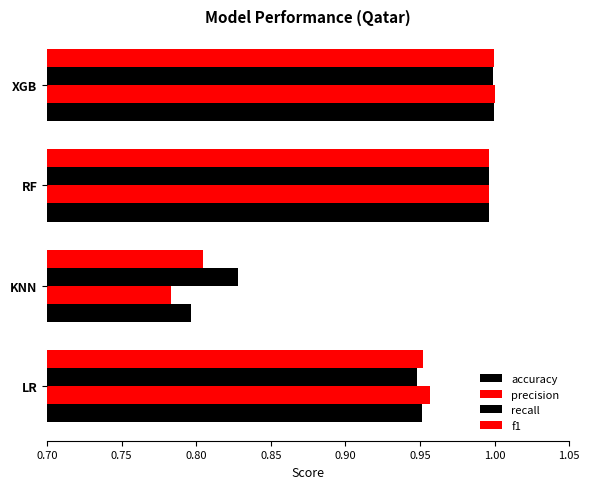

Count the number of categories in the chart.

4